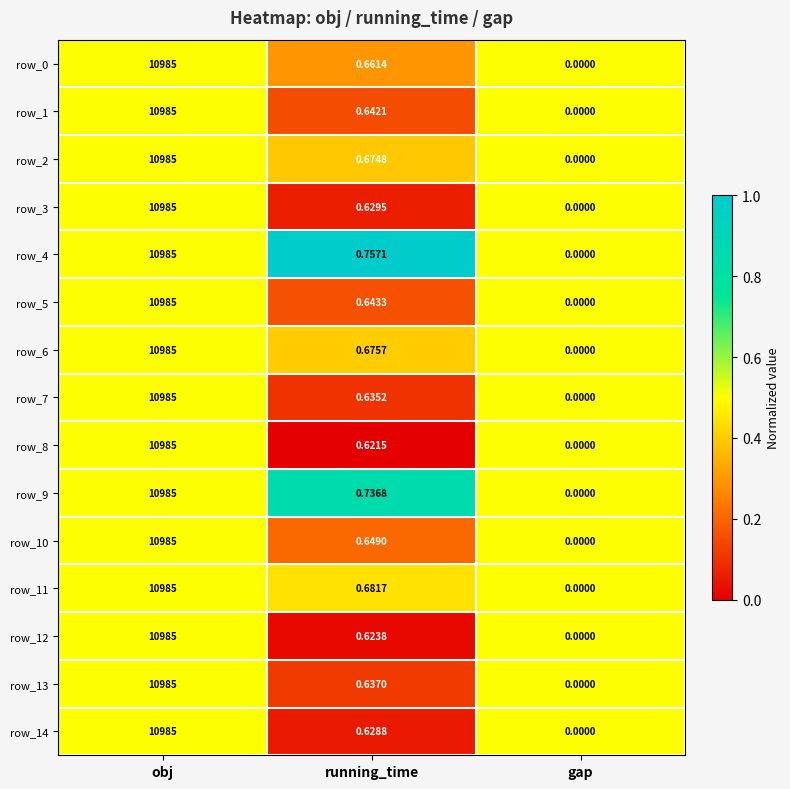

At which label is row_0 closest to 5492?

running_time